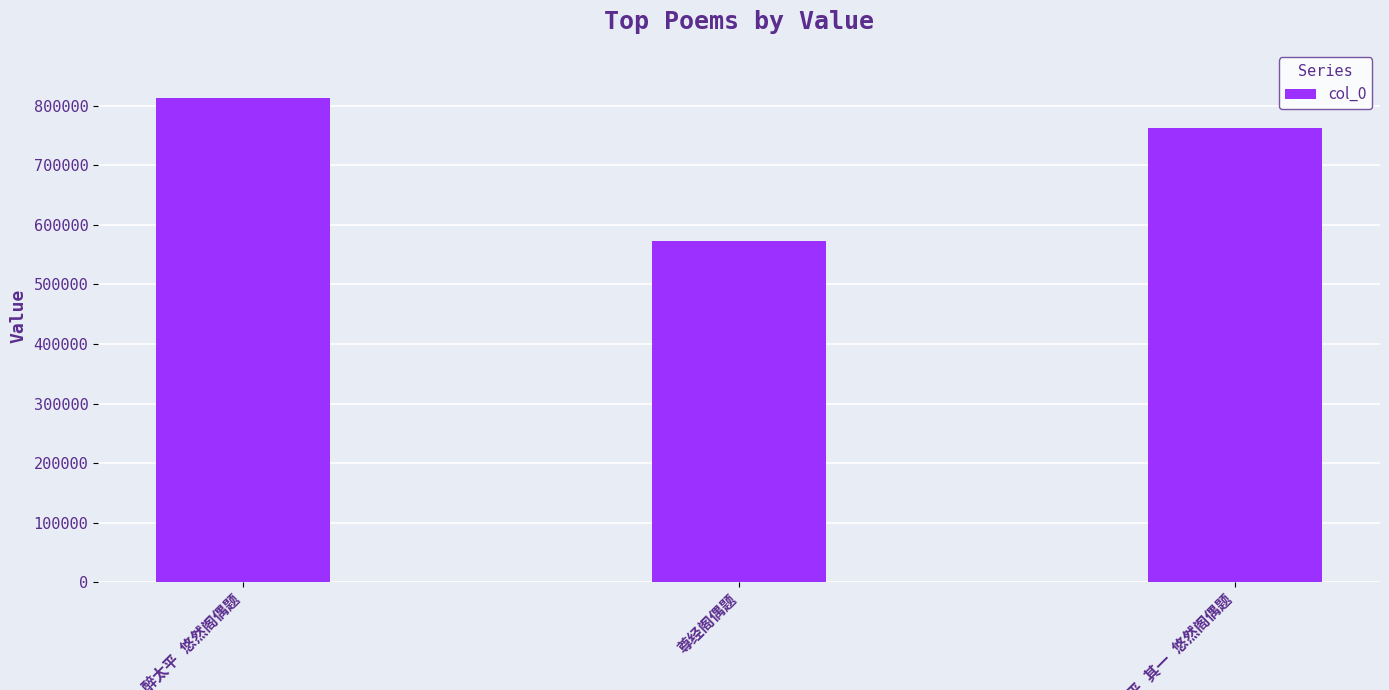

What is the greatest value displayed?

812752